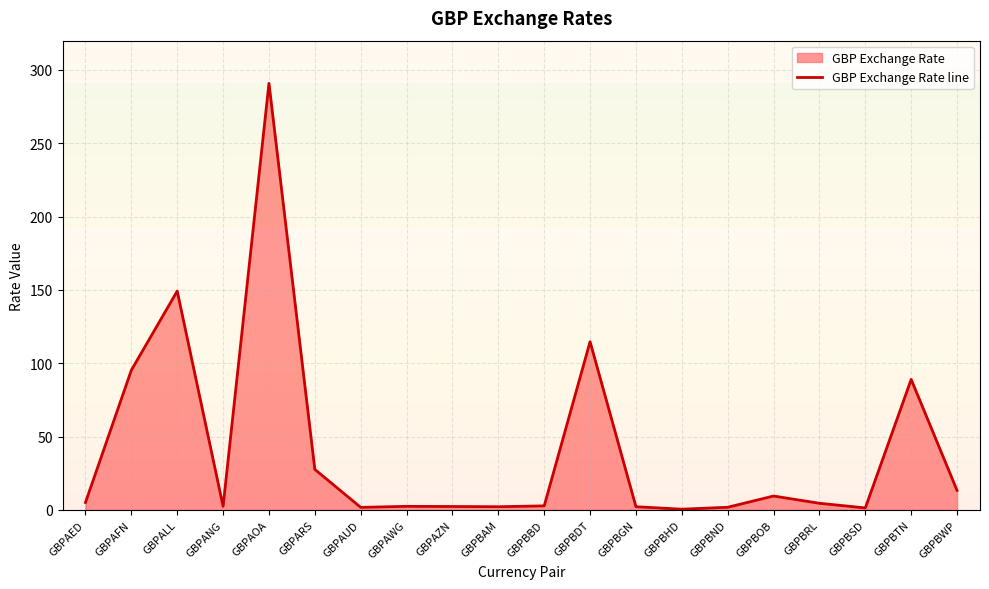

What is the change in value from GBPBBD to GBPBGN?

-0.6